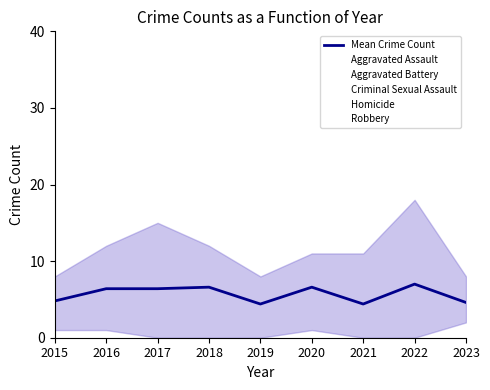

Reading left to right, transcribe all the data shown in this chart.

4.8	6.4	6.4	6.6	4.4	6.6	4.4	7.0	4.6